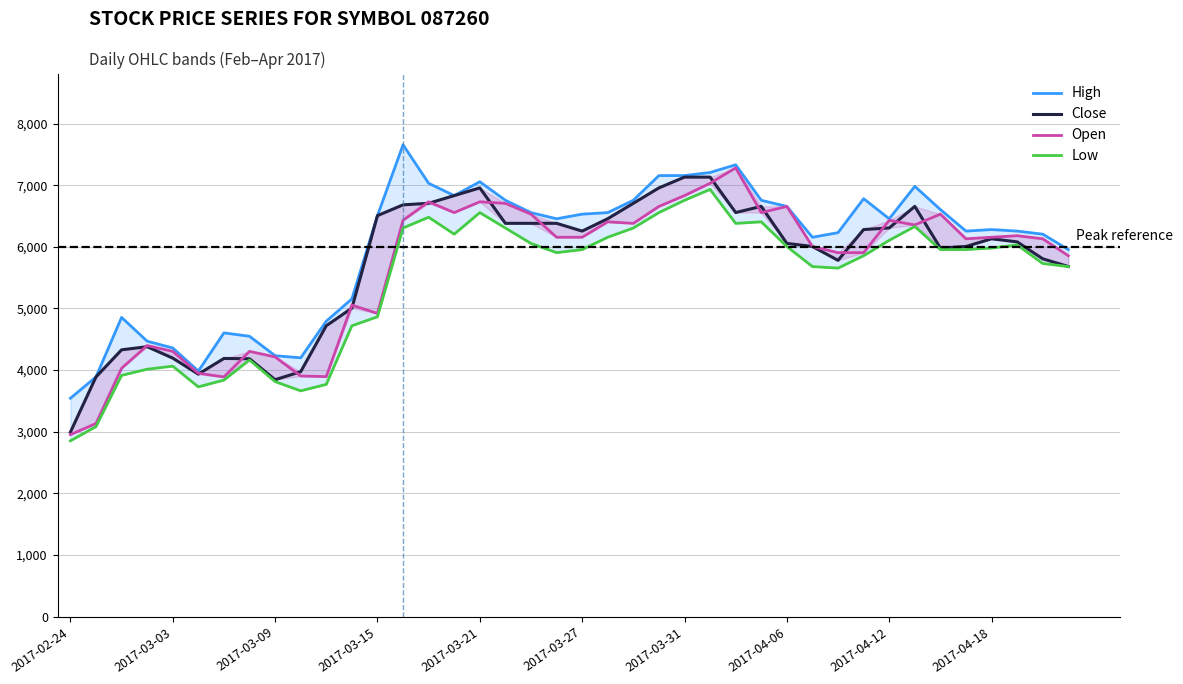

What is the greatest value displayed?

7657